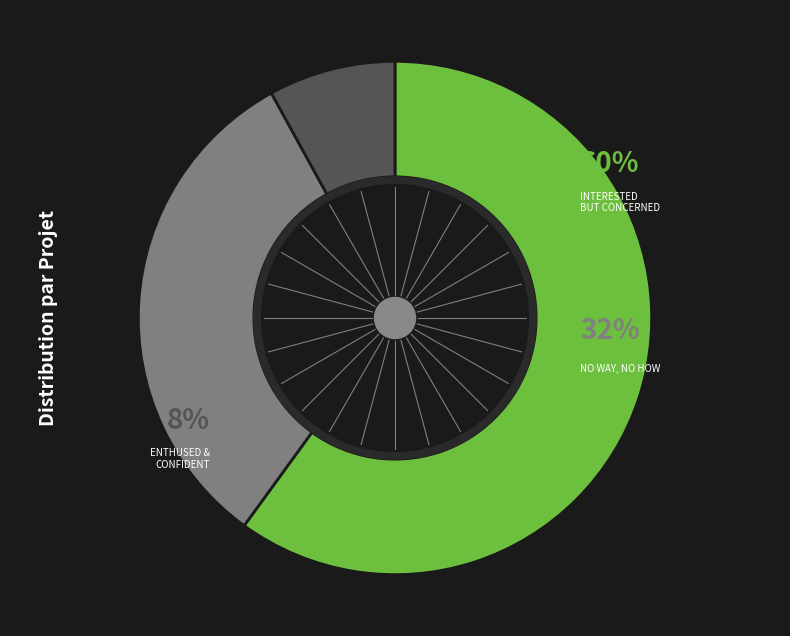

Is there a majority slice in this chart?

Yes